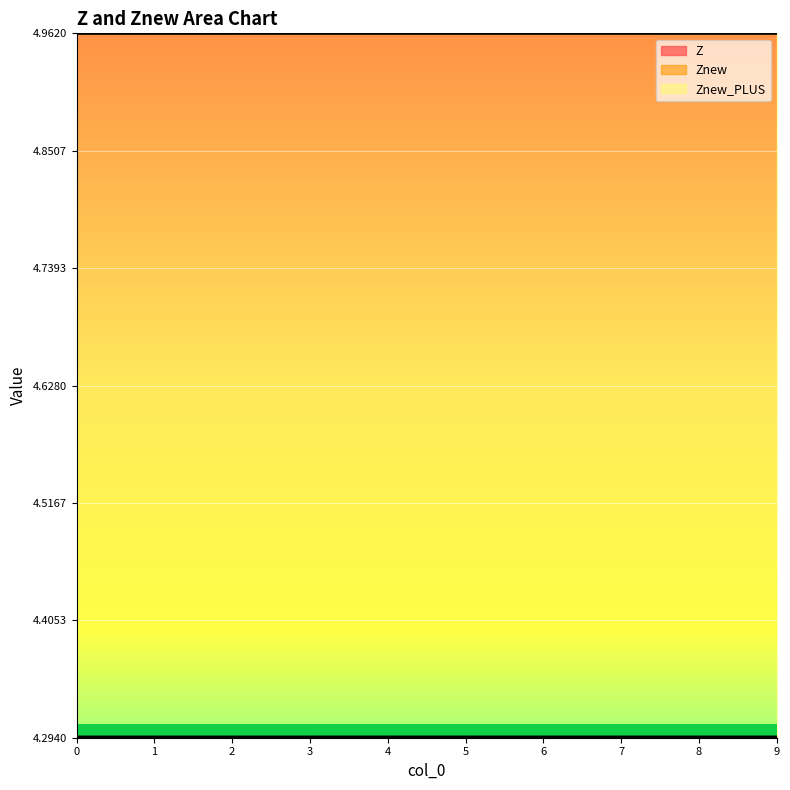

Reading left to right, list all the values displayed in this chart.

Z: 4.3	4.3	4.3	4.3	4.3	4.3	4.3	4.3	4.3	4.3
Znew: 4.3	4.3	4.3	4.3	4.3	4.3	4.3	4.3	4.3	4.3
Znew_PLUS: 5.0	5.0	5.0	5.0	5.0	5.0	5.0	5.0	5.0	5.0